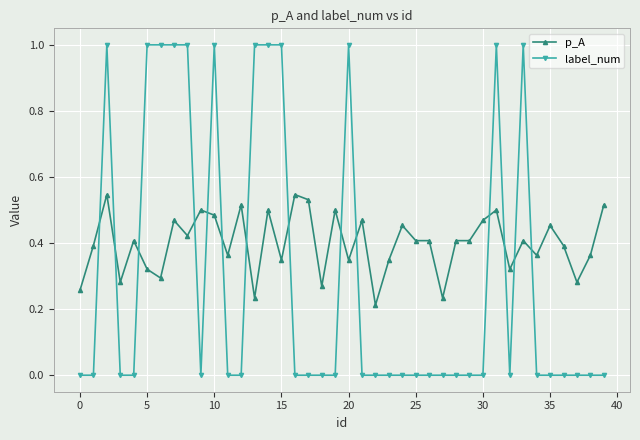

True or false: label_num has more than 2 interior local peaks.

True